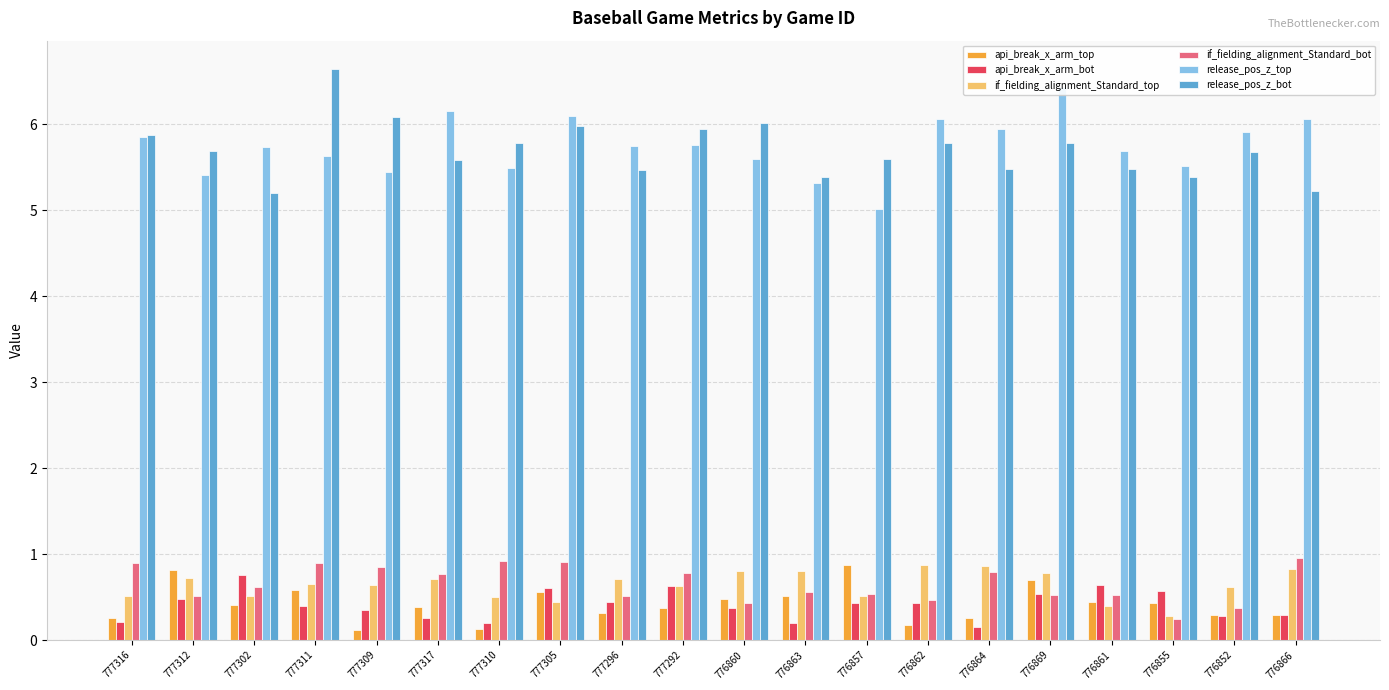

What is the sum of the api_break_x_arm_top values at 776860 and 776857?

1.4